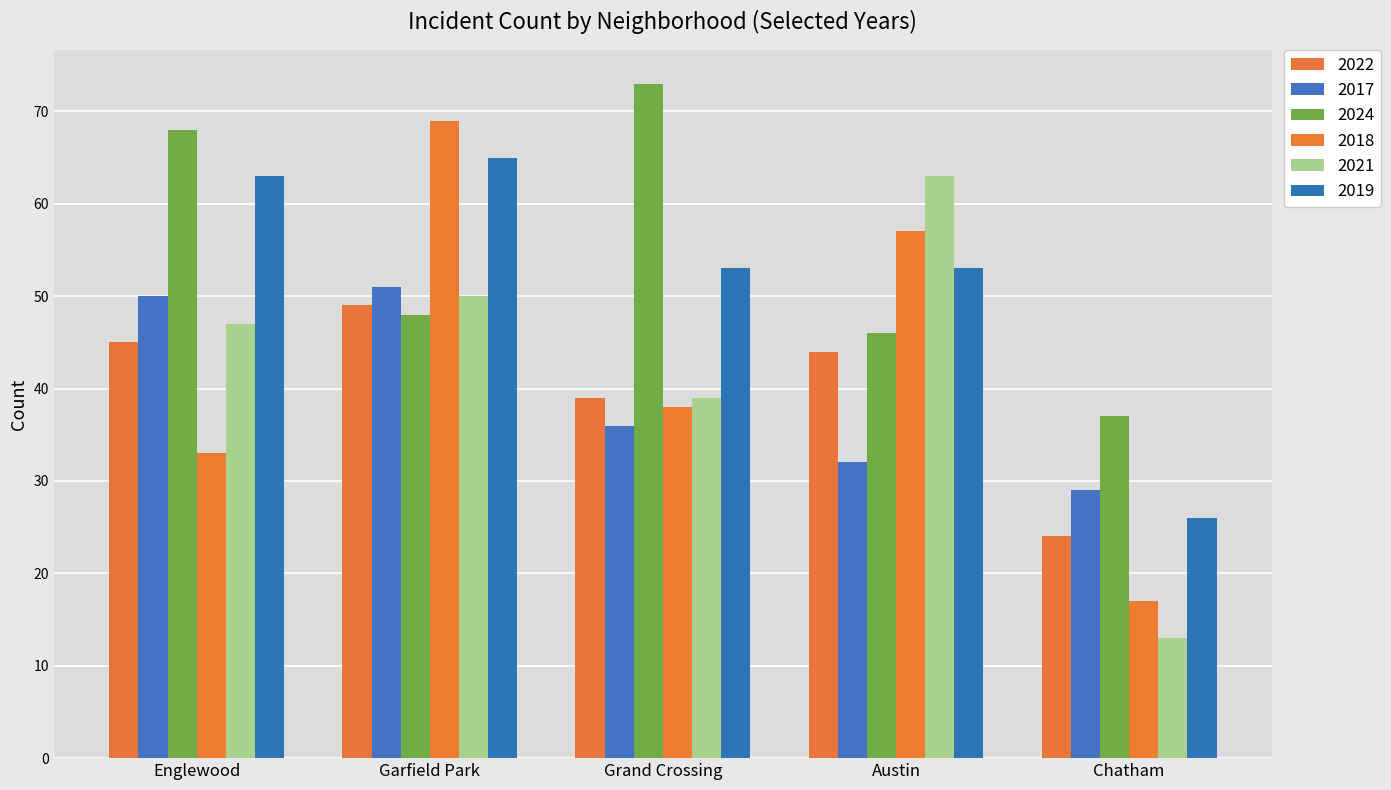

Which series has the largest total across all categories?

2024